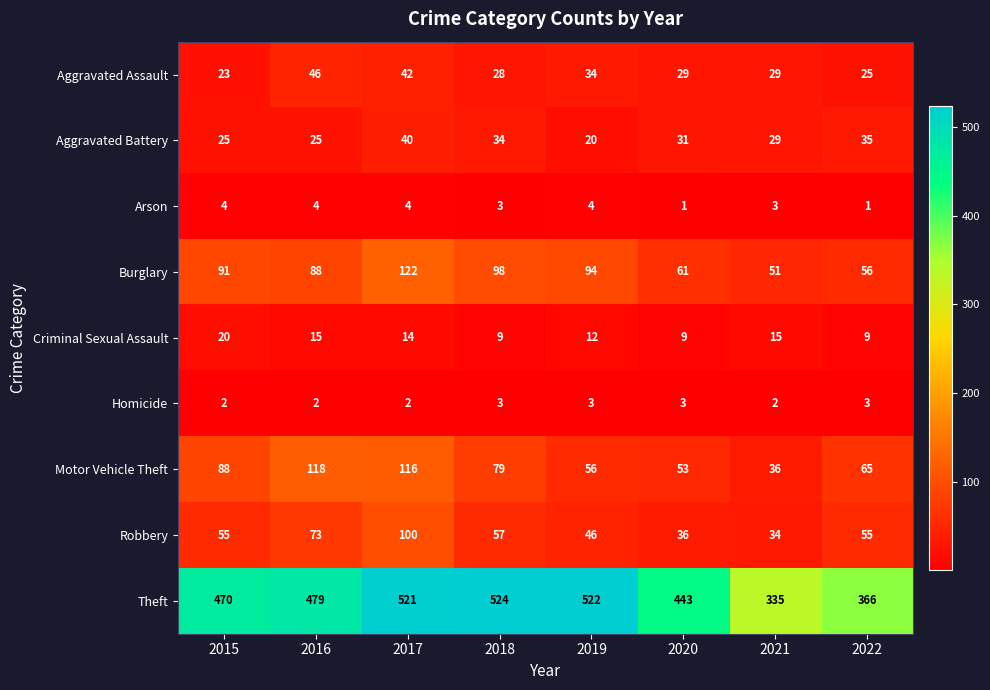

At how many categories does at least one series exceed 299?

8